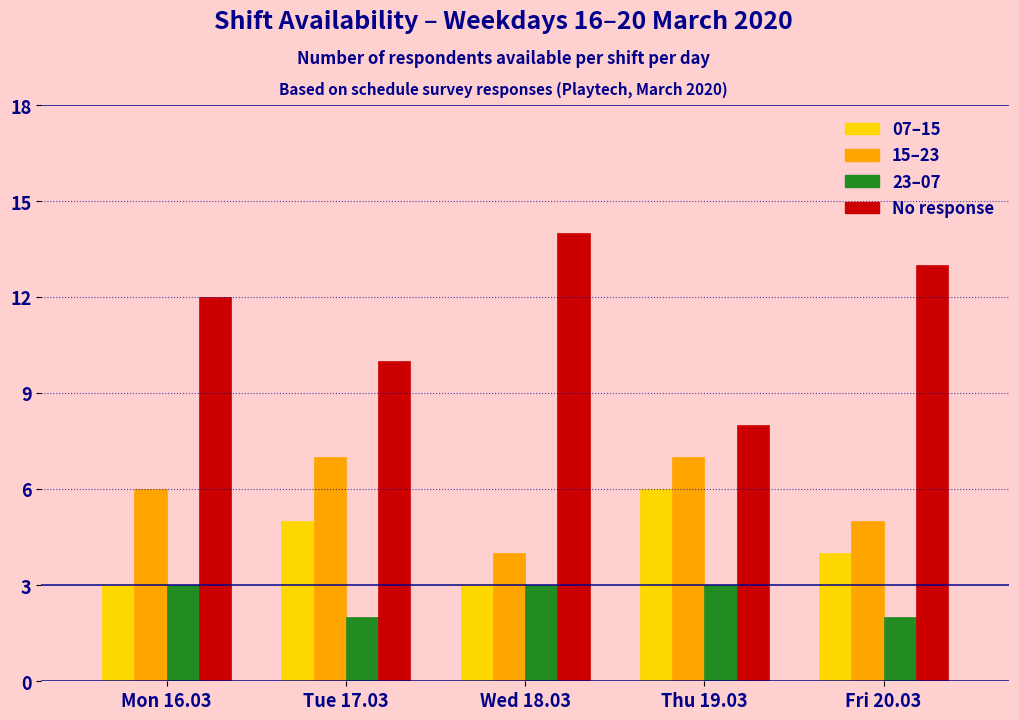

What is the maximum value shown in the chart?

14